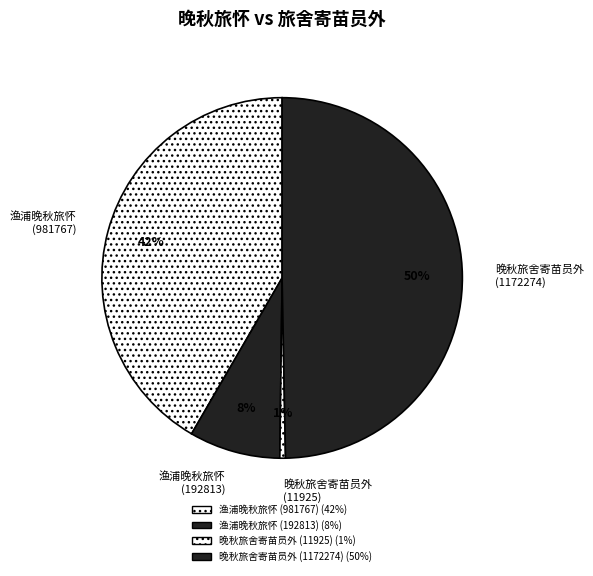

Is there a majority slice in this chart?

No